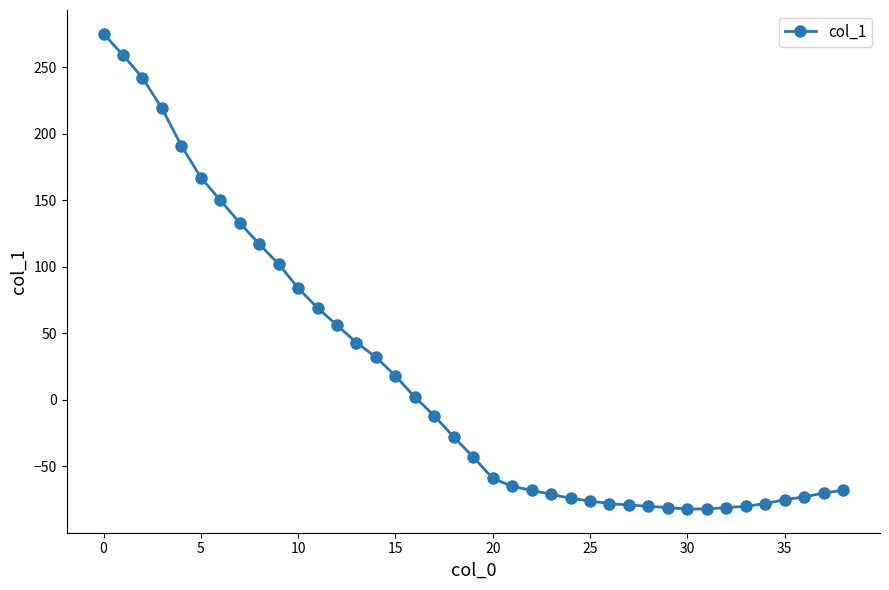

What is the average value?

17